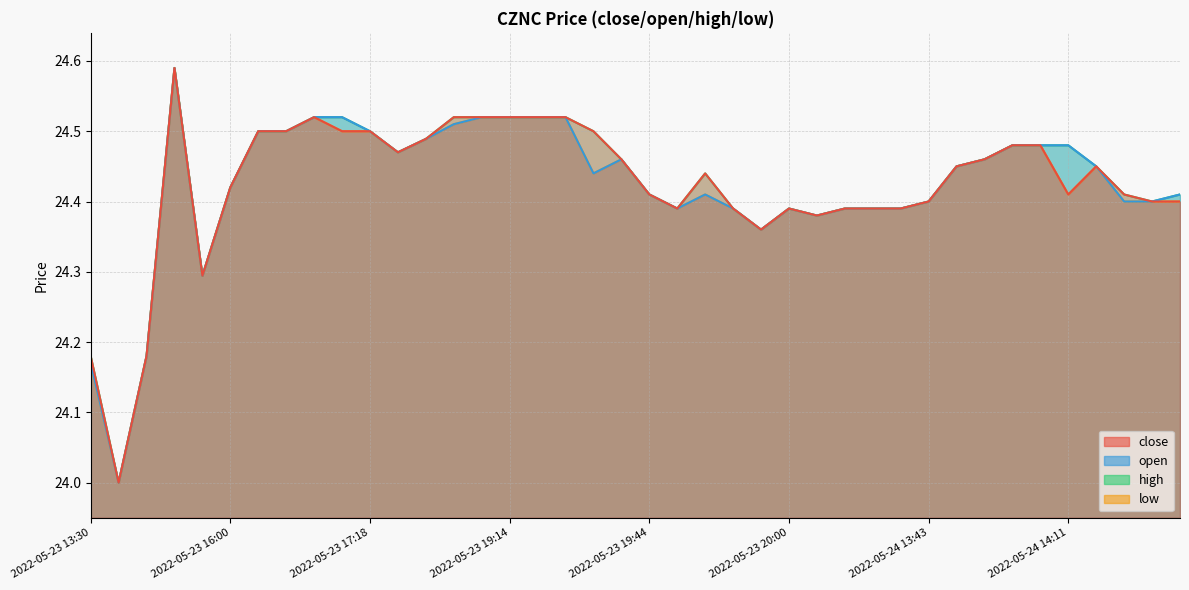

What is the difference between the maximum and minimum values in the close series?

0.6